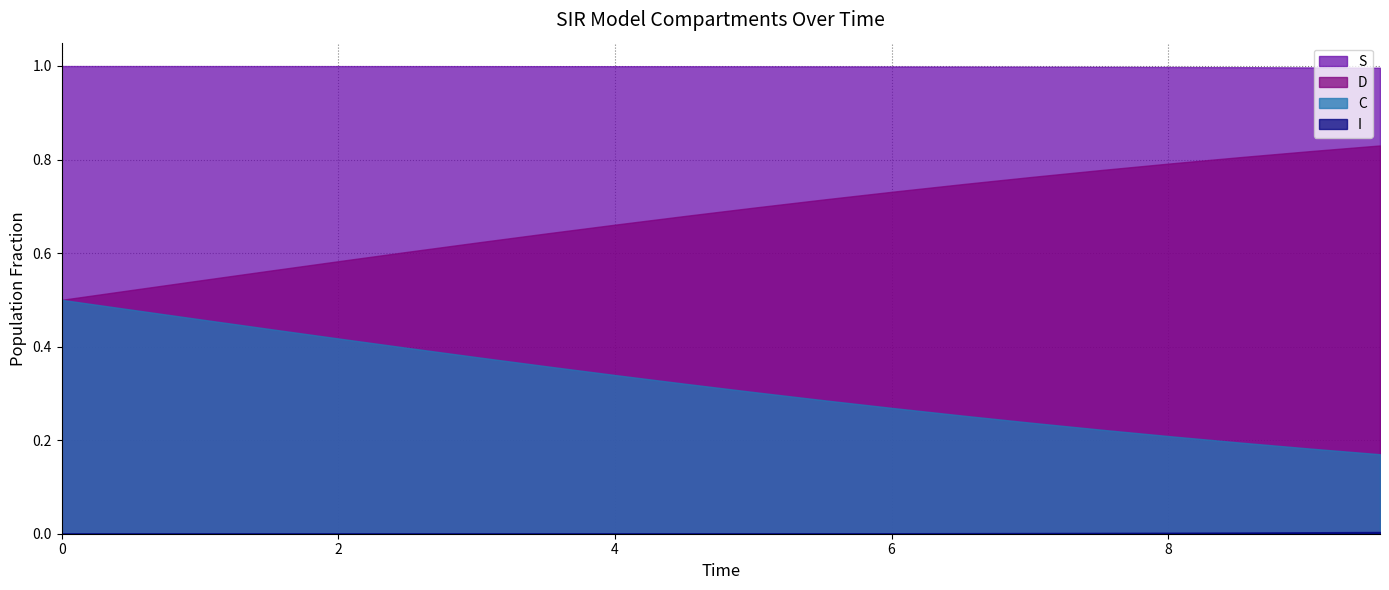

How many distinct data groups are displayed?

4